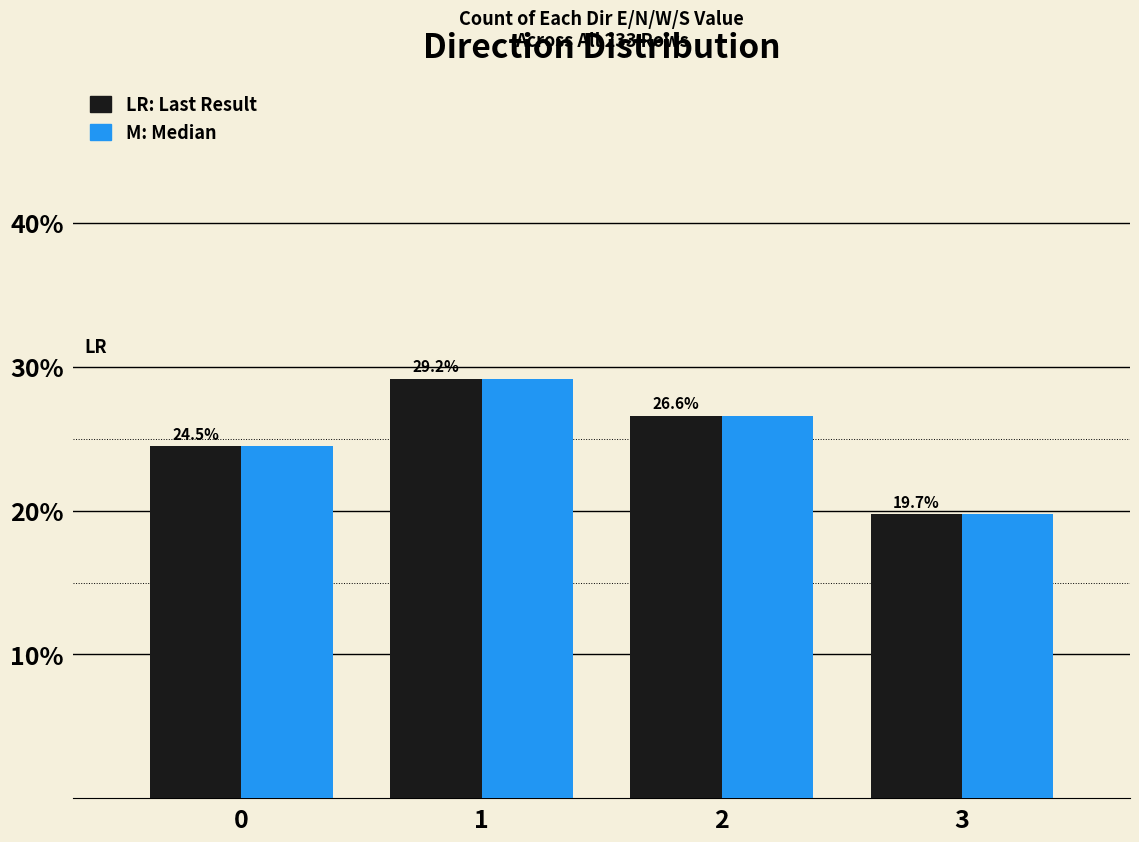

How many groups of bars are there?

4